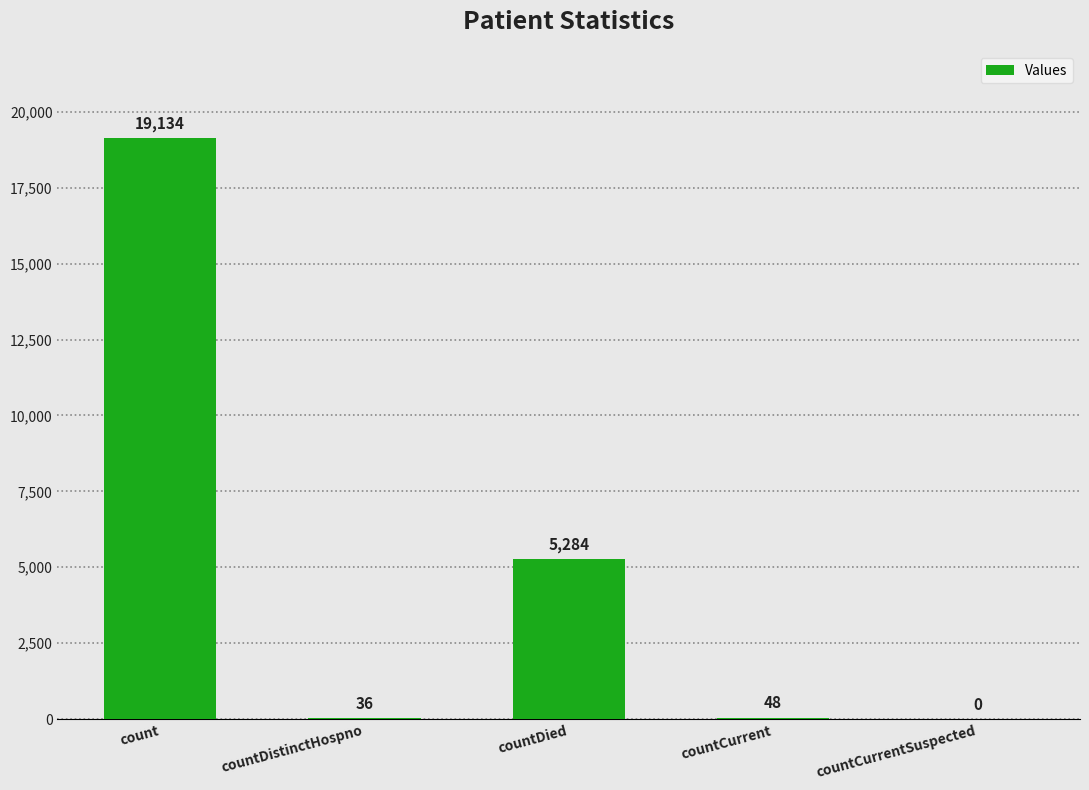

How many positive values are there?

4